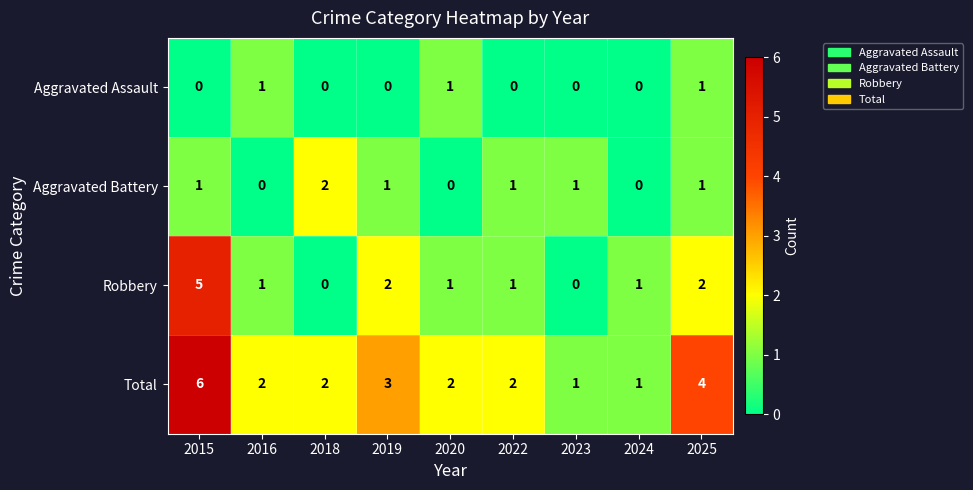

What is the total value across all series at 2019?

6